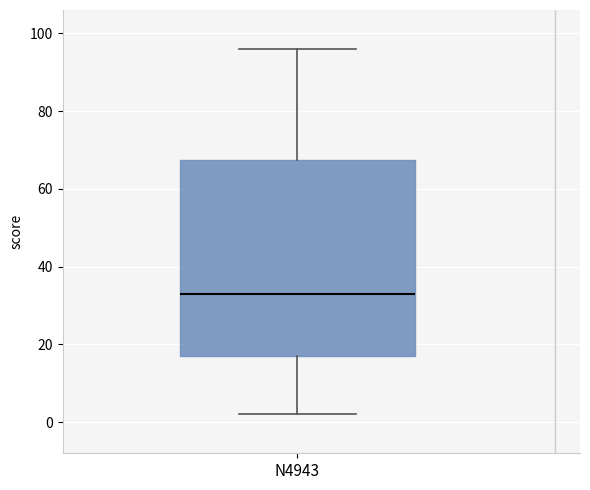

Transcribe this box plot: give where the median line is, the range the box spans, and where the two whiskers end, as read against the y-axis. The values are not printed on the chart, so give them approximately, as read against the axis.

median 34, box 18 to 68, whiskers 2 to 96